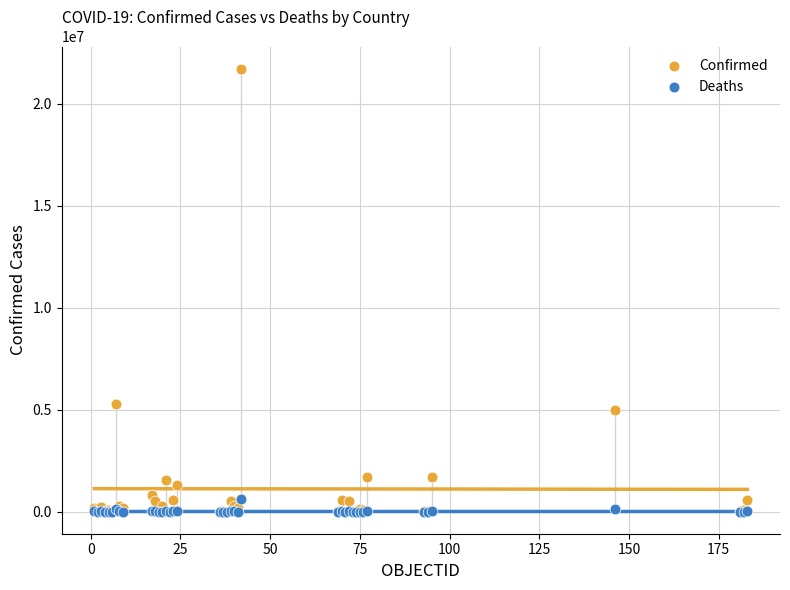

Which series has the widest spread of Y values?

Confirmed